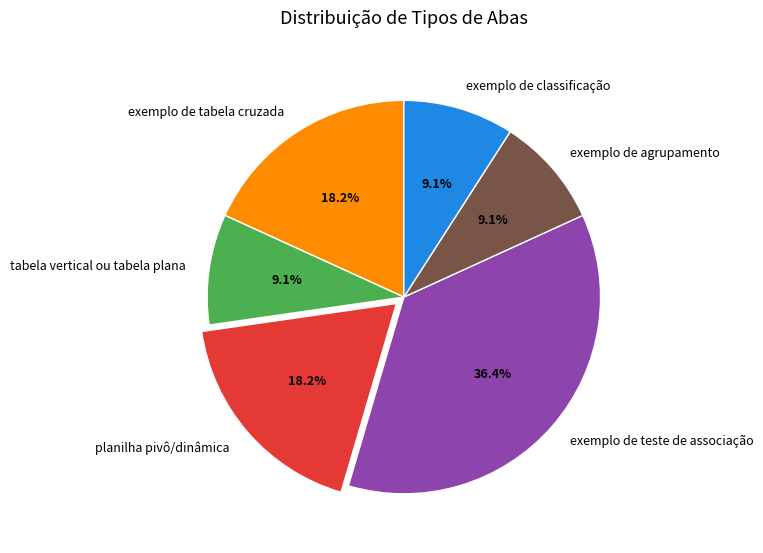

What is the ratio of the value at planilha pivô/dinâmica to the value at exemplo de agrupamento?

2.0